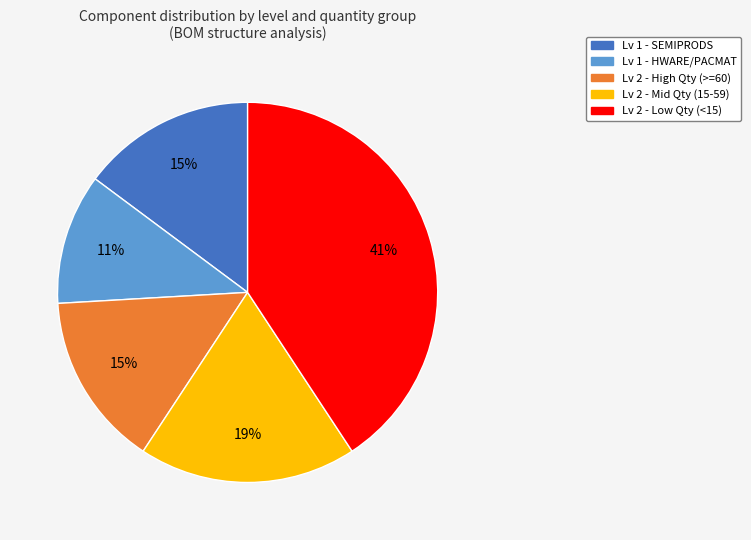

True or false: Lv 2 - Low Qty (<15) accounts for 41% of the total.

True